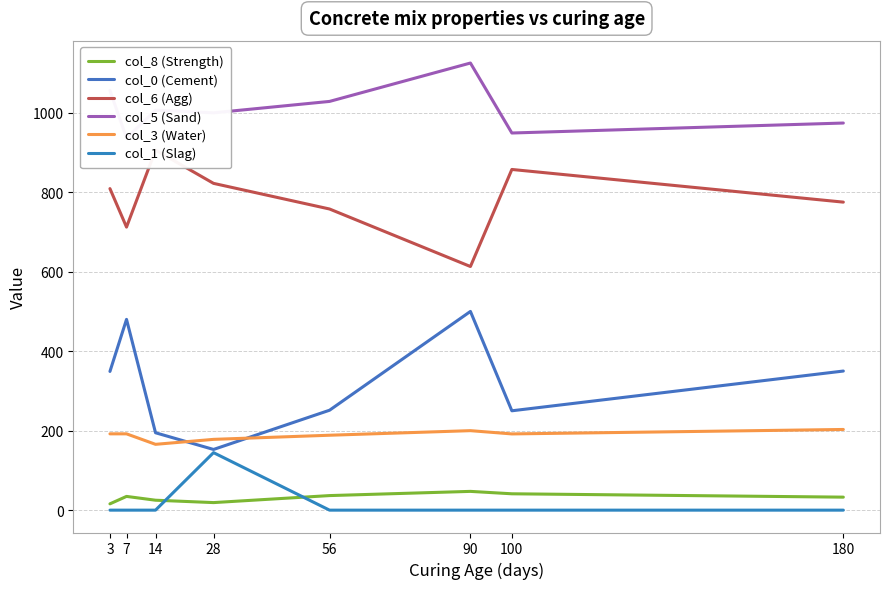

At which label does col_0 (Cement) first exceed 349?

7